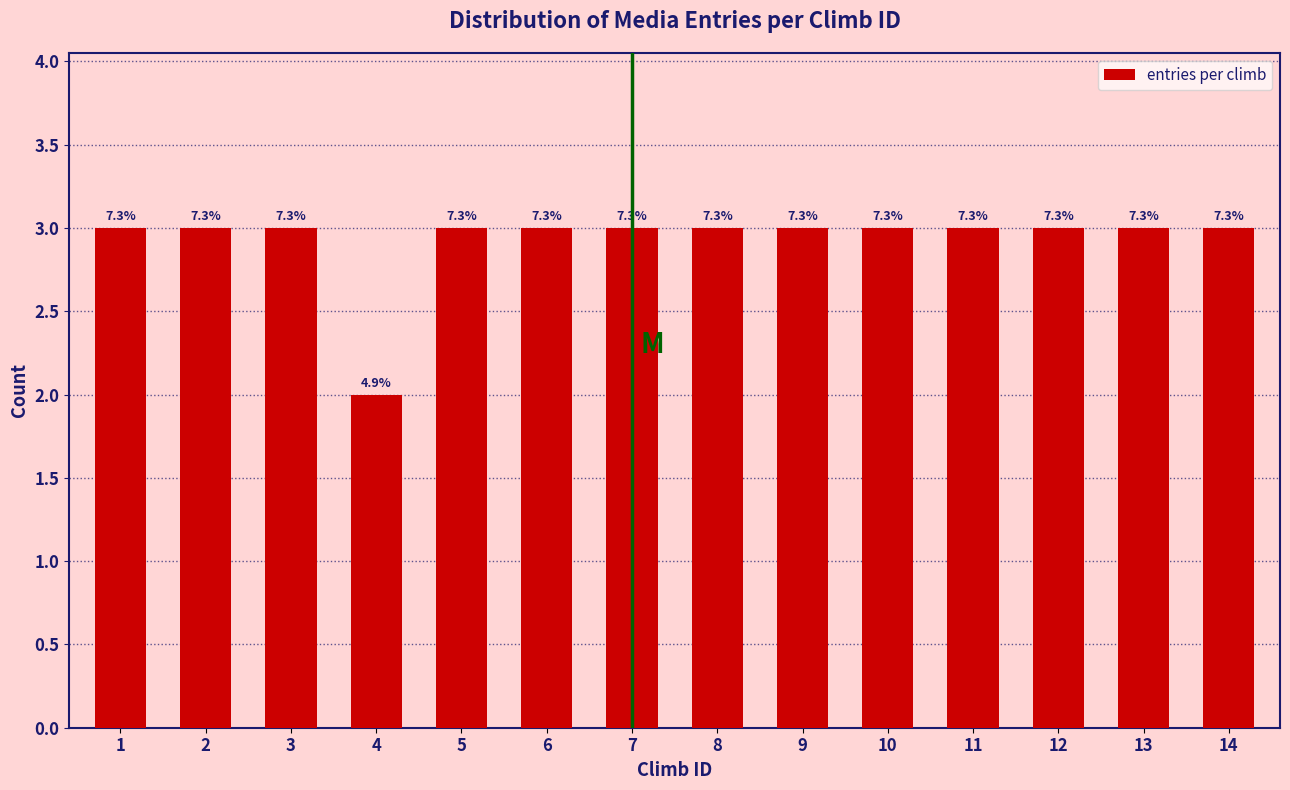

Are the bars horizontal?

No